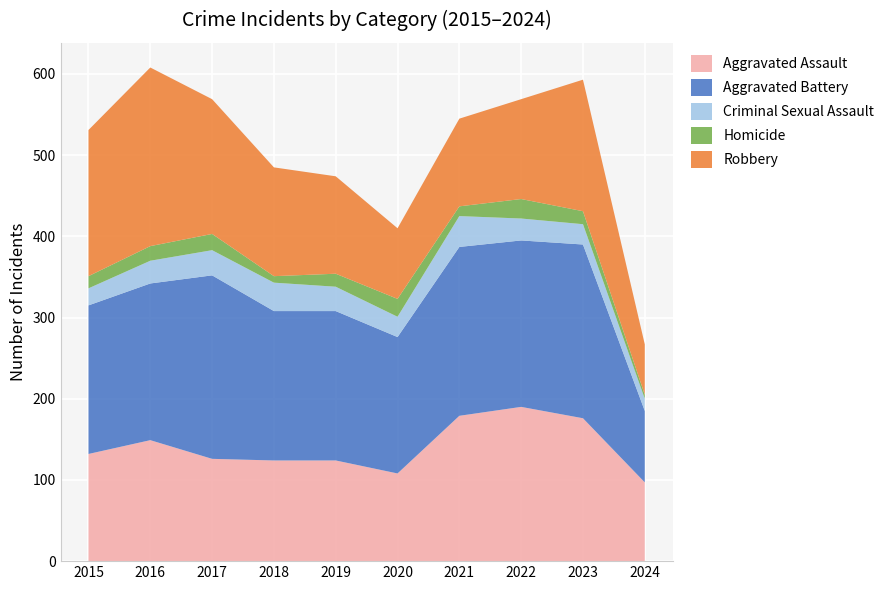

Reading left to right, list all the values displayed in this chart.

Aggravated Assault: 132	149	126	124	124	108	179	190	176	97
Aggravated Battery: 183	193	226	184	184	168	208	205	214	88
Criminal Sexual Assault: 21	28	31	35	30	25	38	27	25	15
Homicide: 15	18	20	8	16	22	12	24	16	5
Robbery: 180	220	166	134	120	87	108	123	162	62